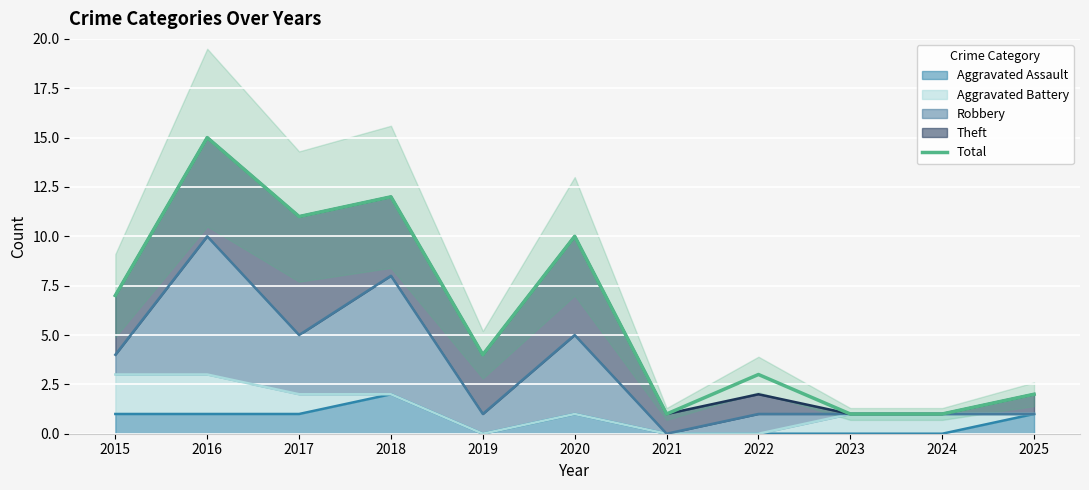

What is the minimum value shown in the chart?

1